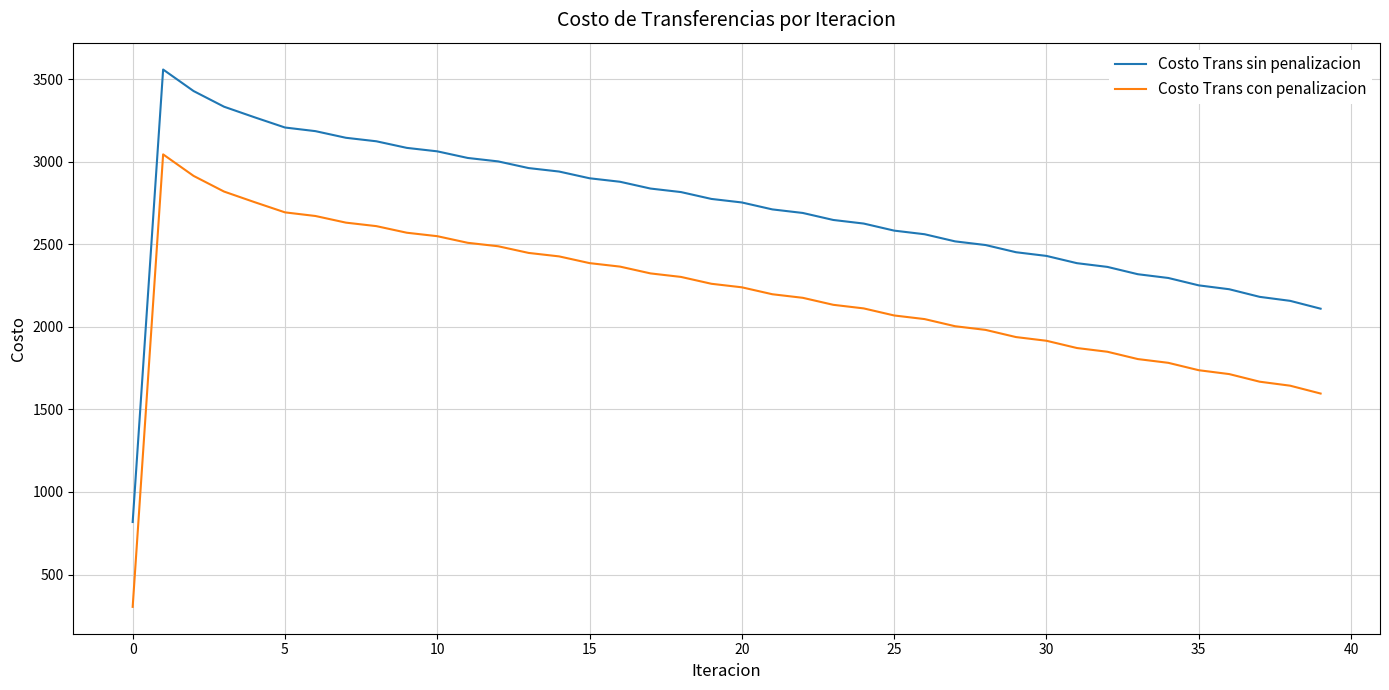

Which series has the largest total across all categories?

Costo Trans sin penalizacion